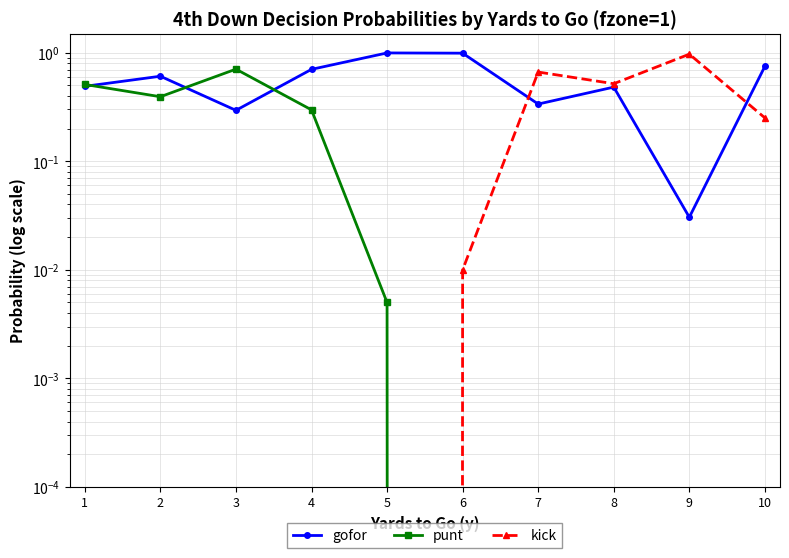

Does the chart display data point markers on the line(s)?

Yes